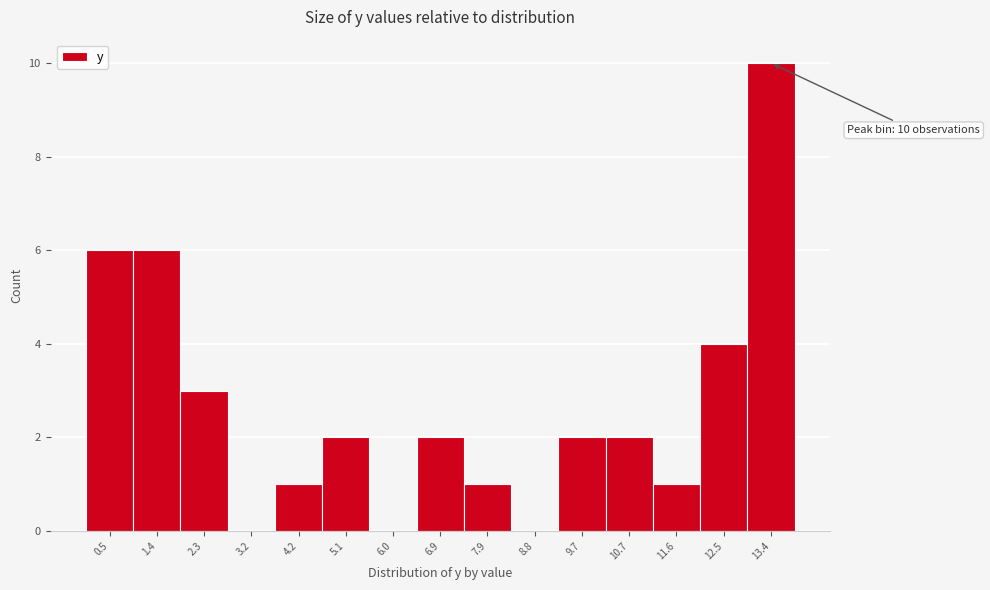

Over which range of the x-axis is the bar tallest?

13.0 to 13.9